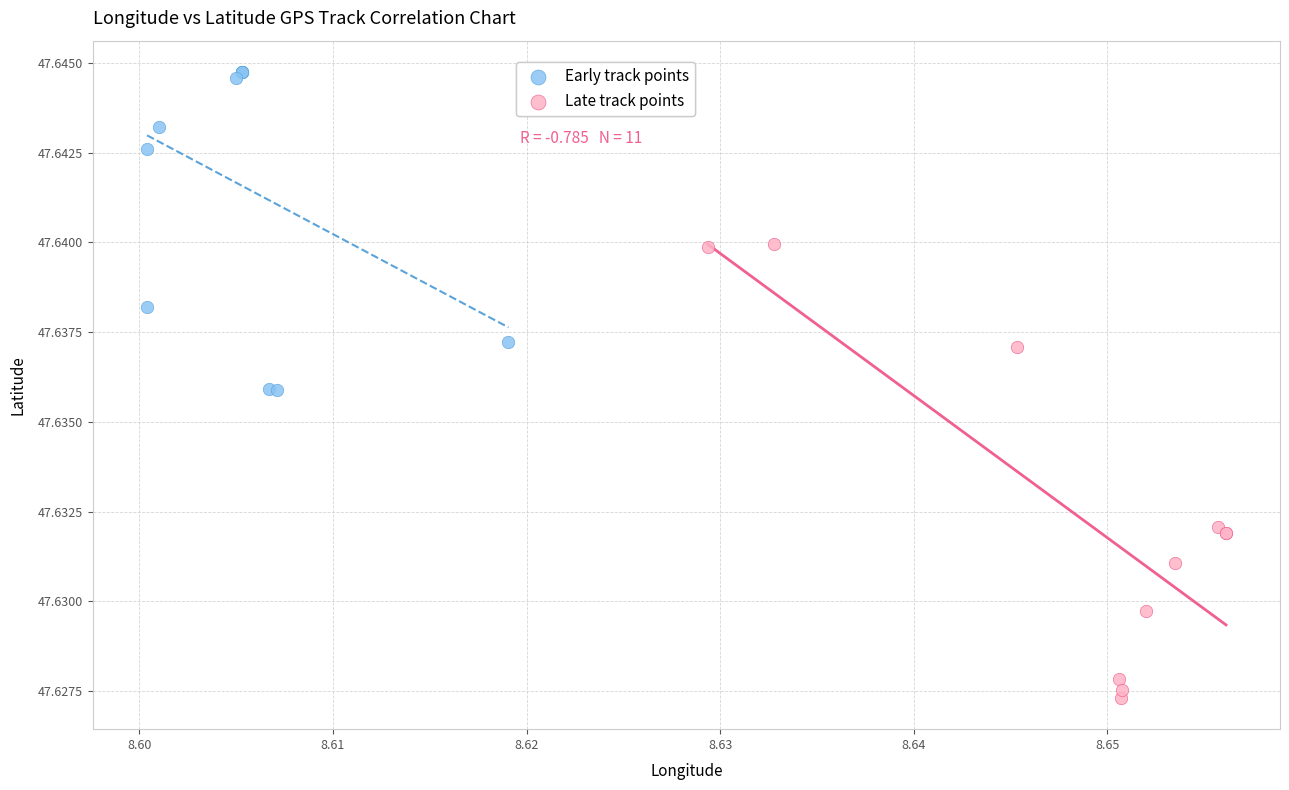

Which series reaches the minimum Y coordinate?

Late track points